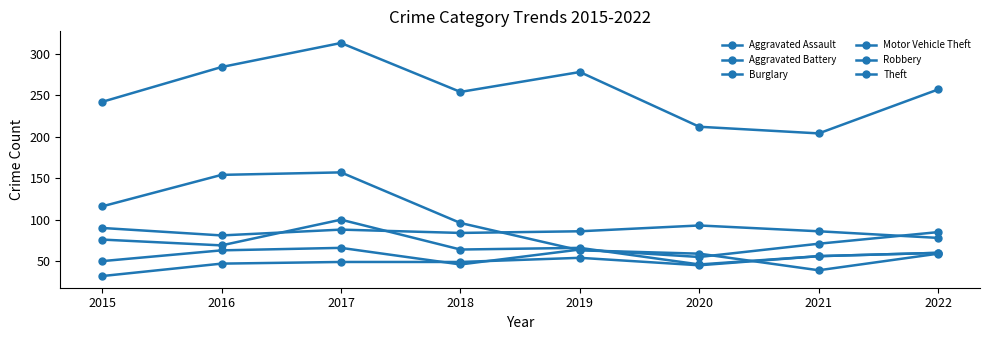

At which category does Robbery reach its first local peak?

2017